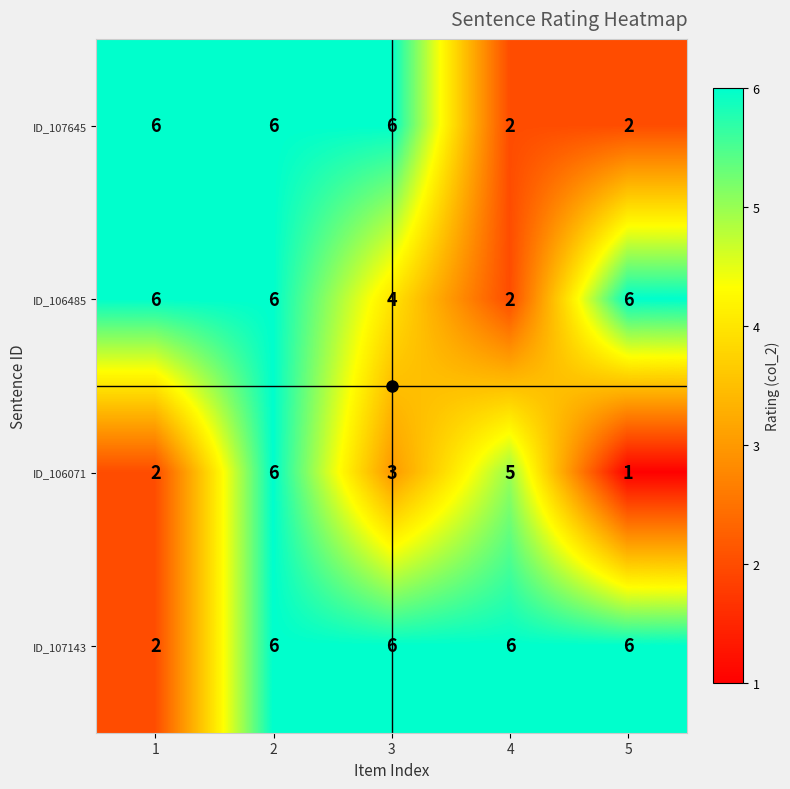

What is the total value across all series at 4?

15